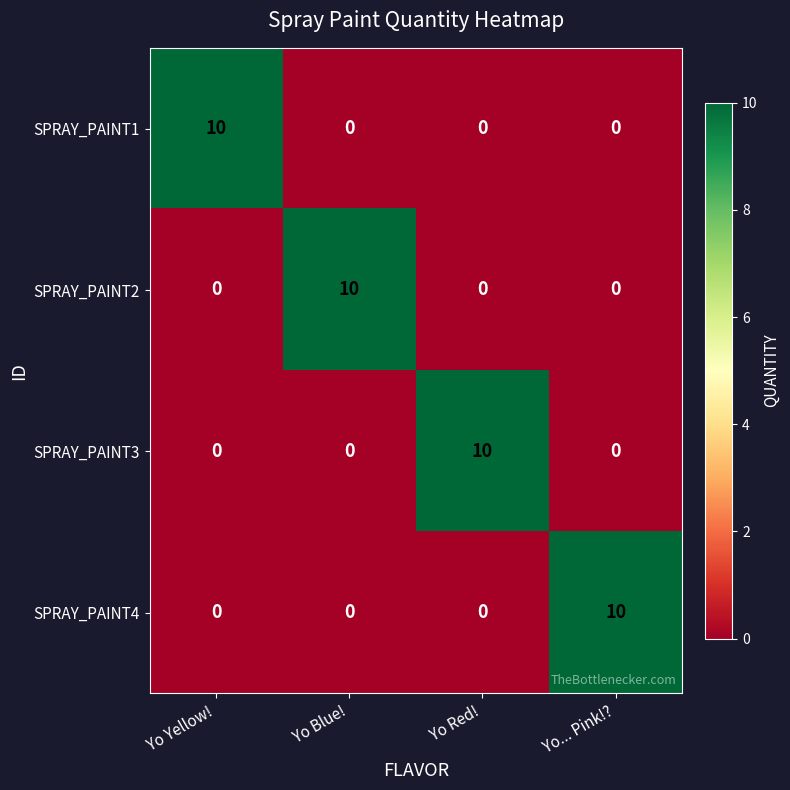

What is the total value across all series at Yo... Pink!??

10